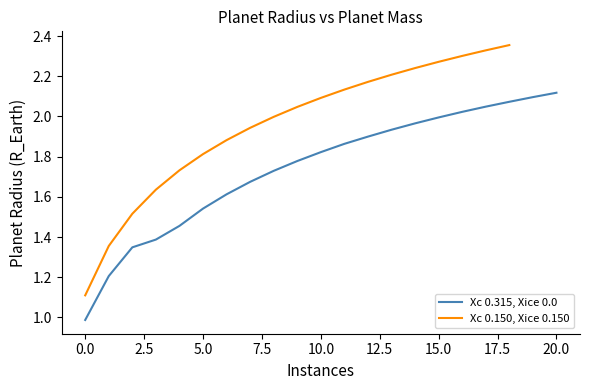

True or false: the data has more than 0 interior local peaks.

False